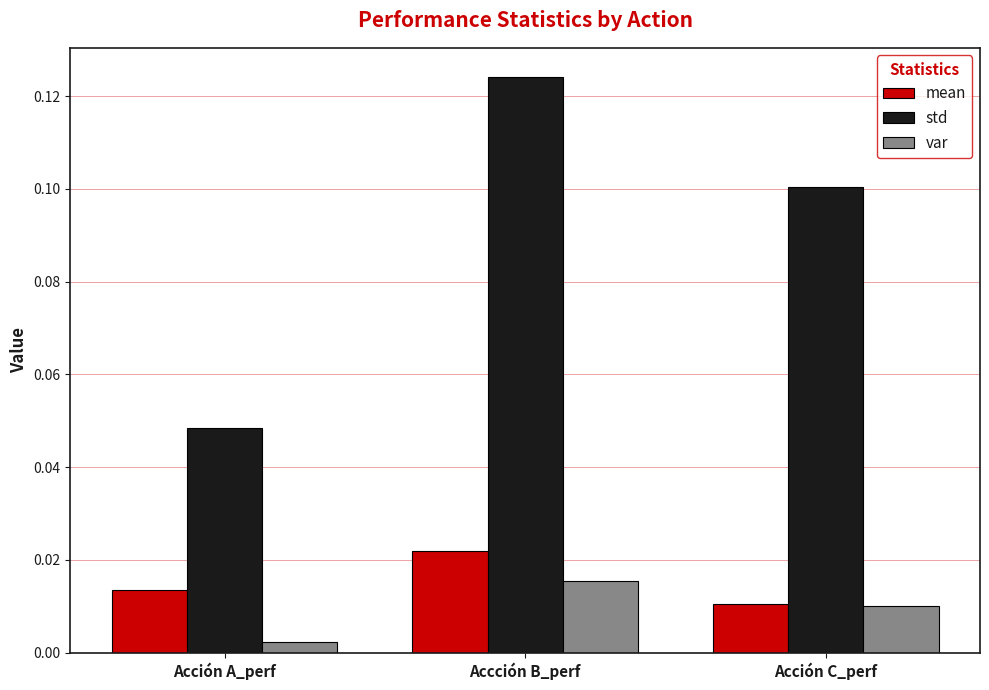

Which series has the widest spread of values?

std